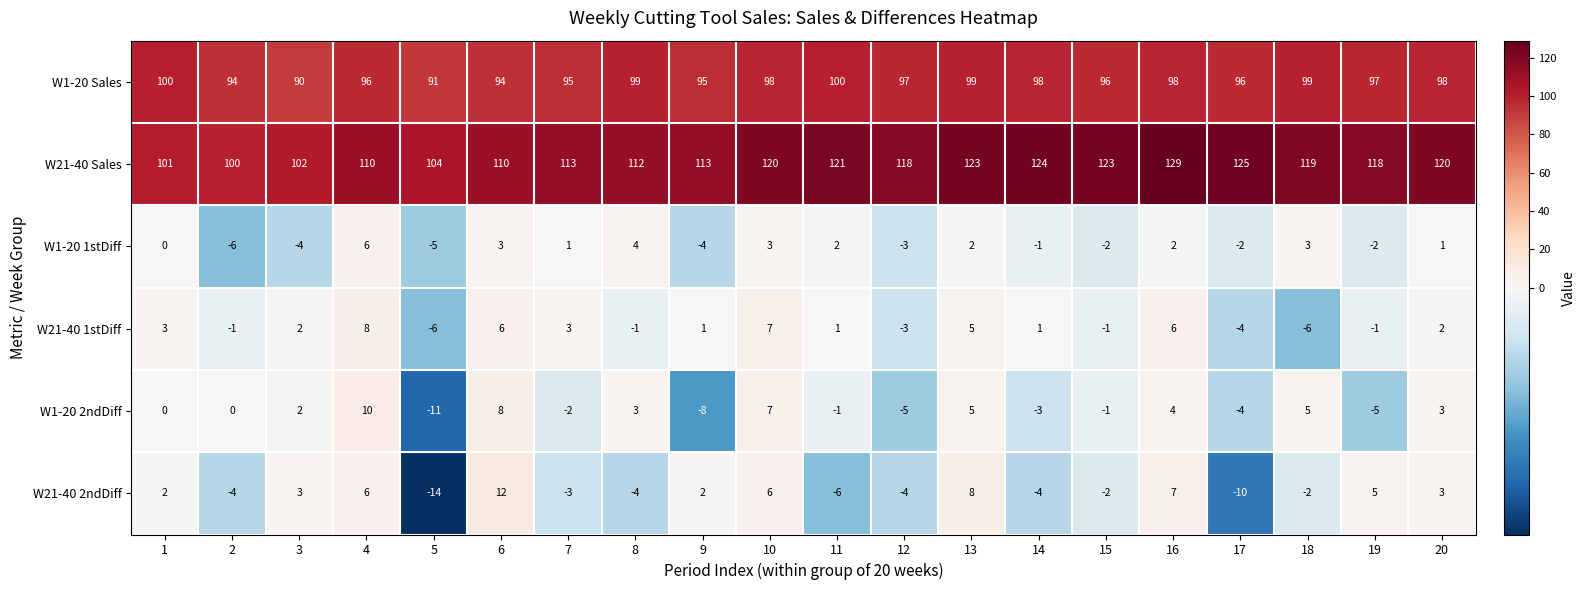

What is the approximate value of W1-20 Sales at 3, to the nearest 10?

90